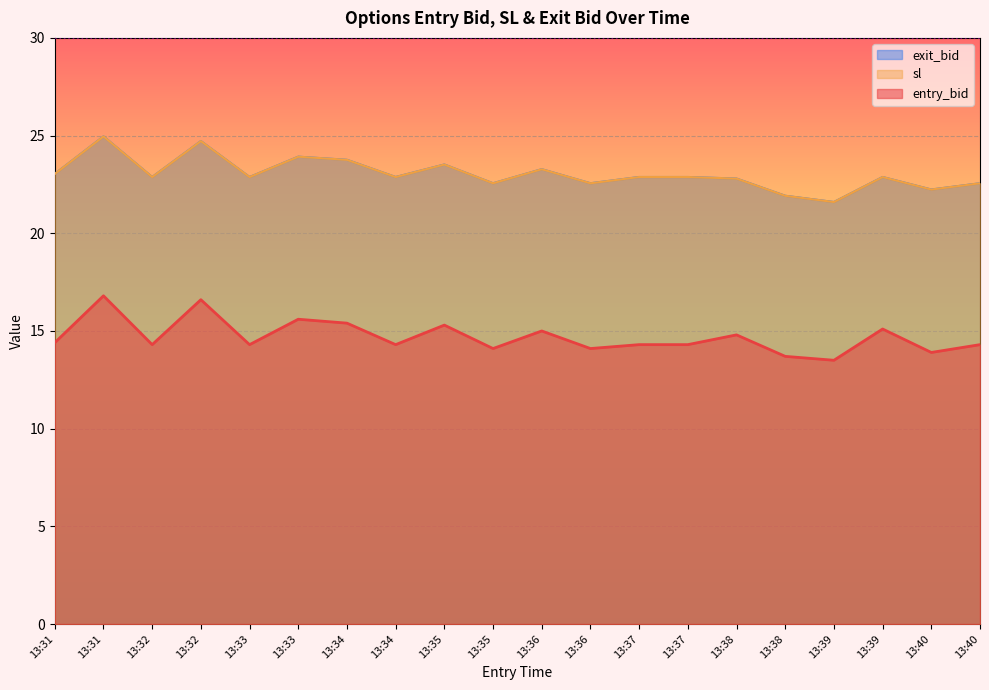

At how many categories does at least one series exceed 16?

20